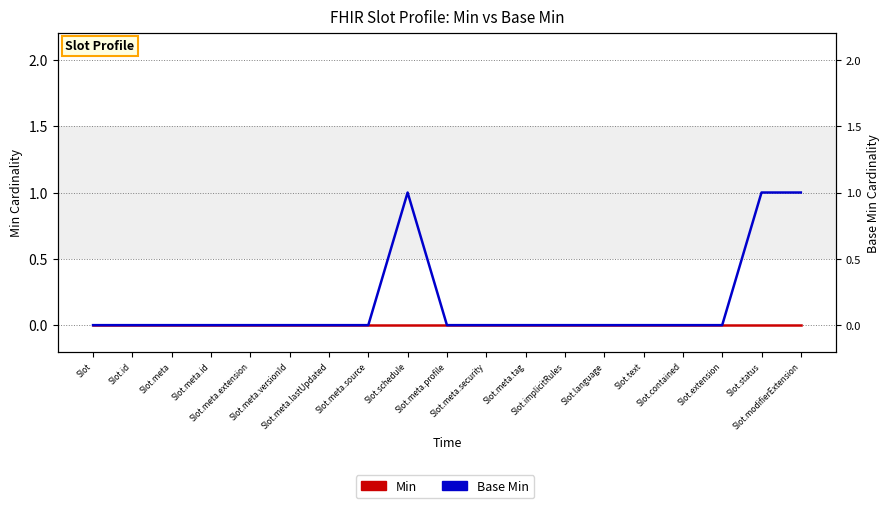

True or false: Base Min has more than 0 interior local peaks.

True